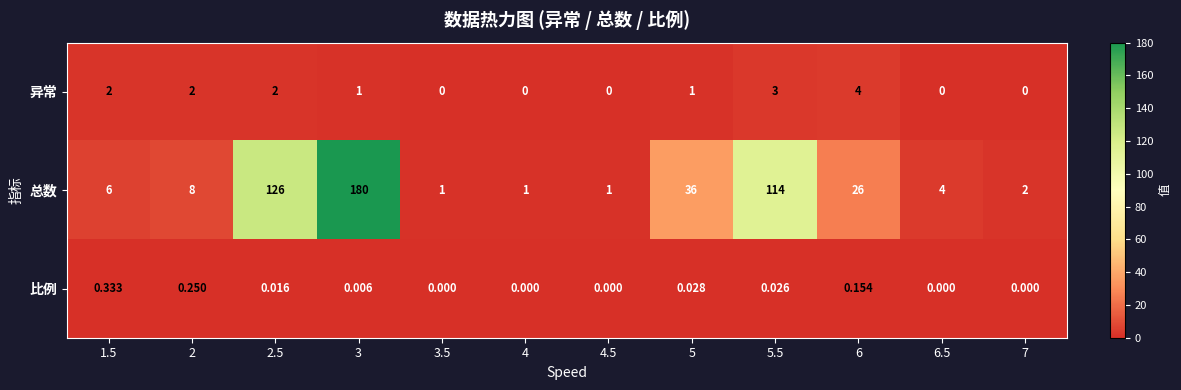

Between 2 and 5.5, which series saw the biggest shift?

总数